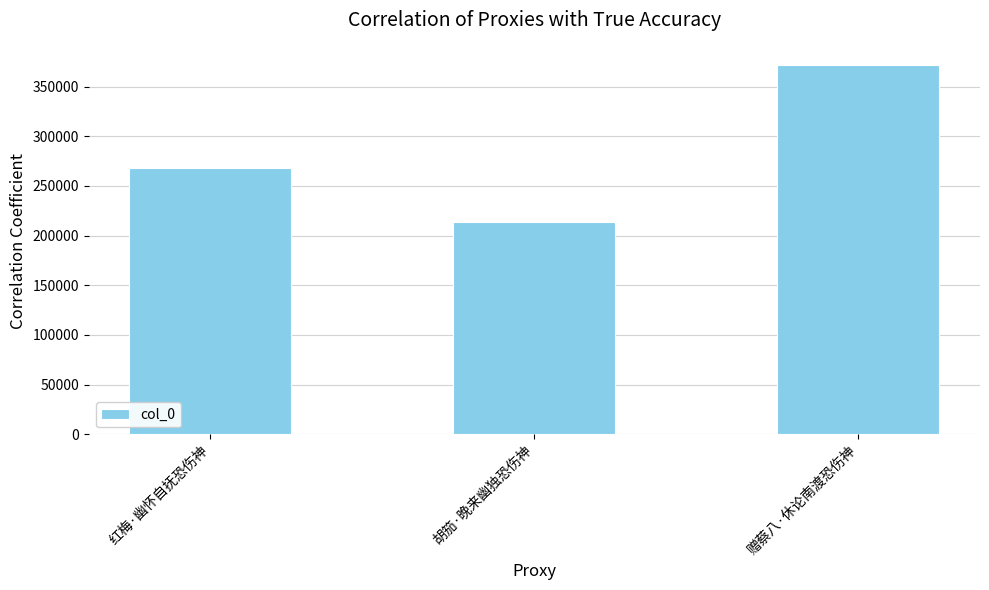

How many bars are there in total?

3